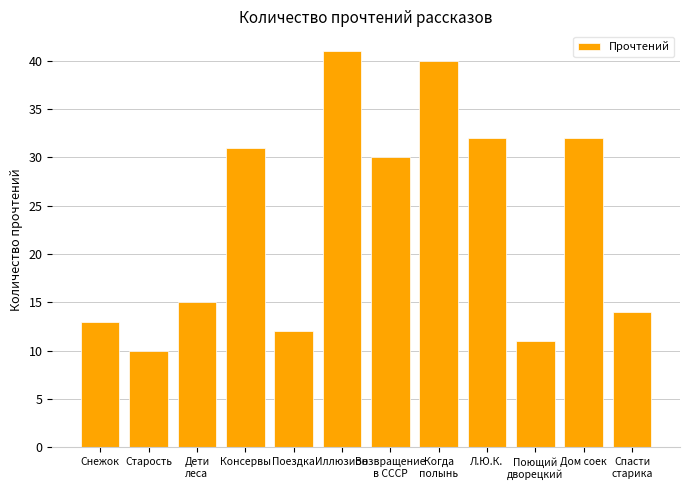

The value at Консервы is 31. True or false?

True